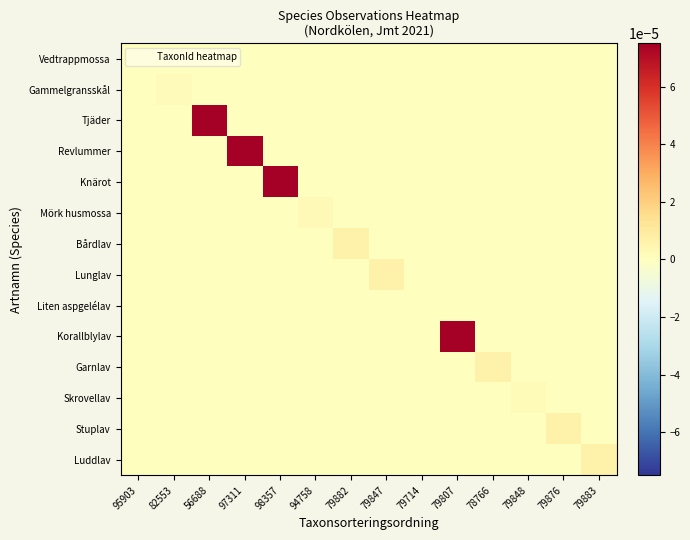

Between 79714 and 79807, which series saw the biggest shift?

Korallblylav